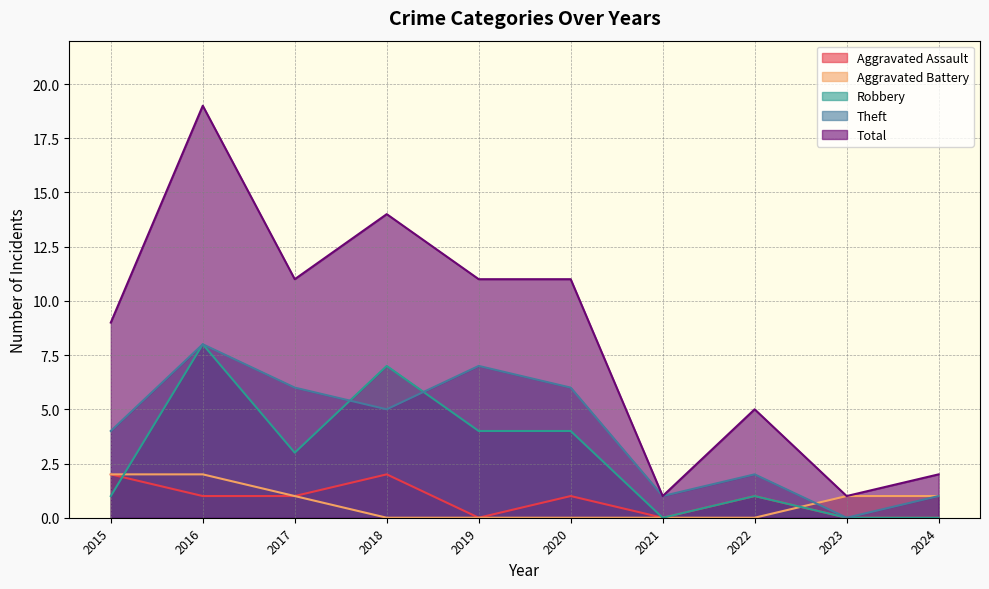

Rank the categories by Robbery value from lowest to highest.

2021, 2023, 2024, 2015, 2022, 2017, 2019, 2020, 2018, 2016